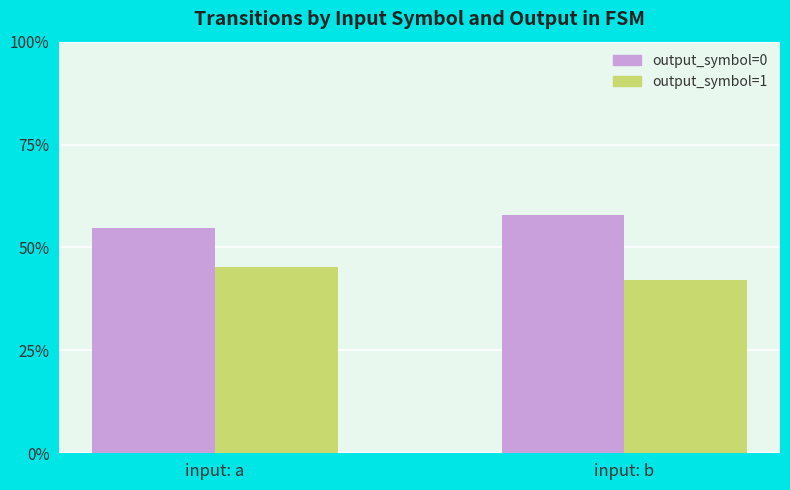

What is the spread (max minus min) of values at input: b?

15.6